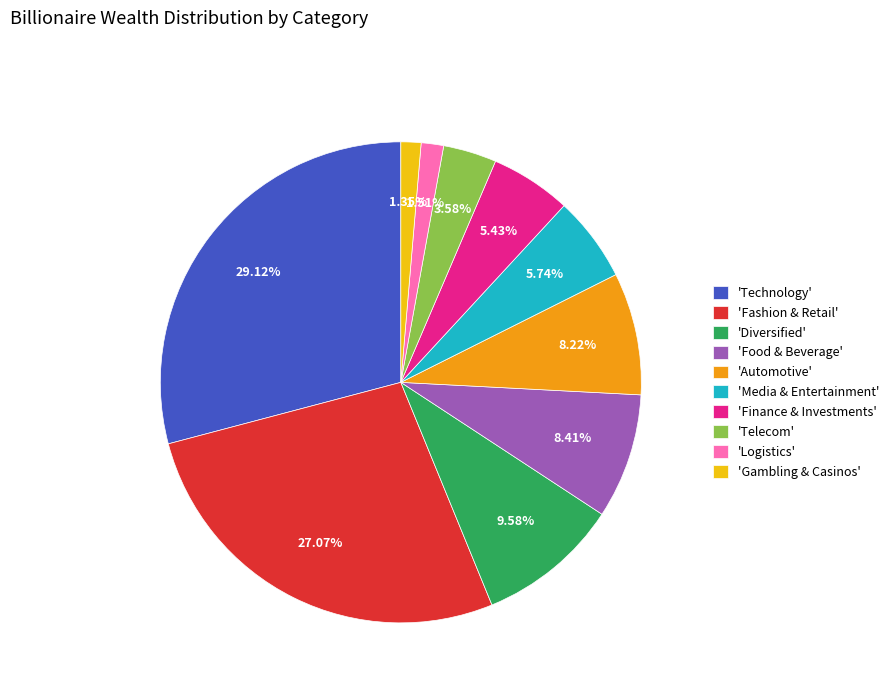

To the nearest percent, what is the difference between the largest and smallest slice percentages?

28%